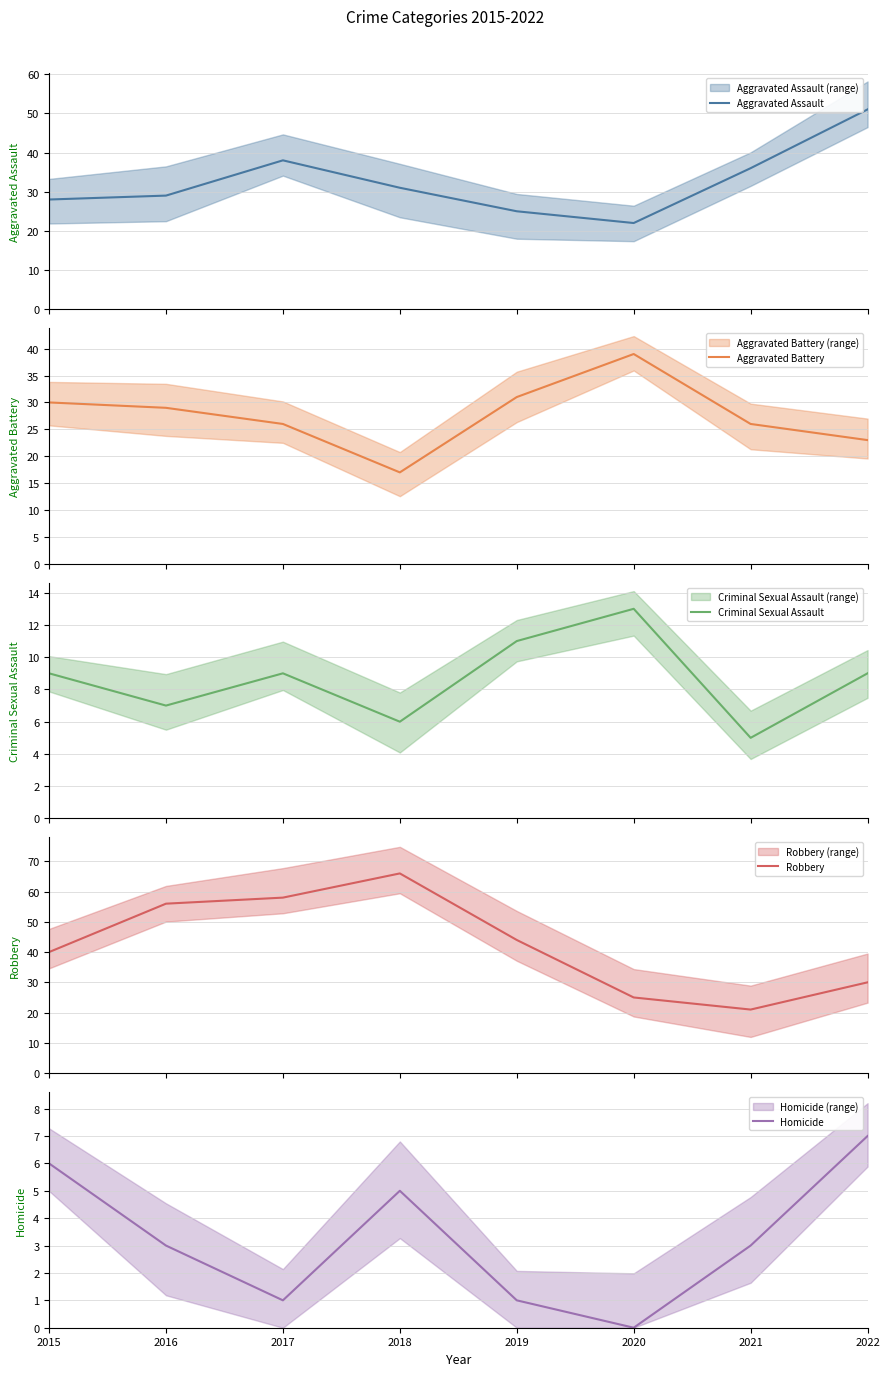

The Aggravated Battery series shows 12 at 2018. True or false?

False